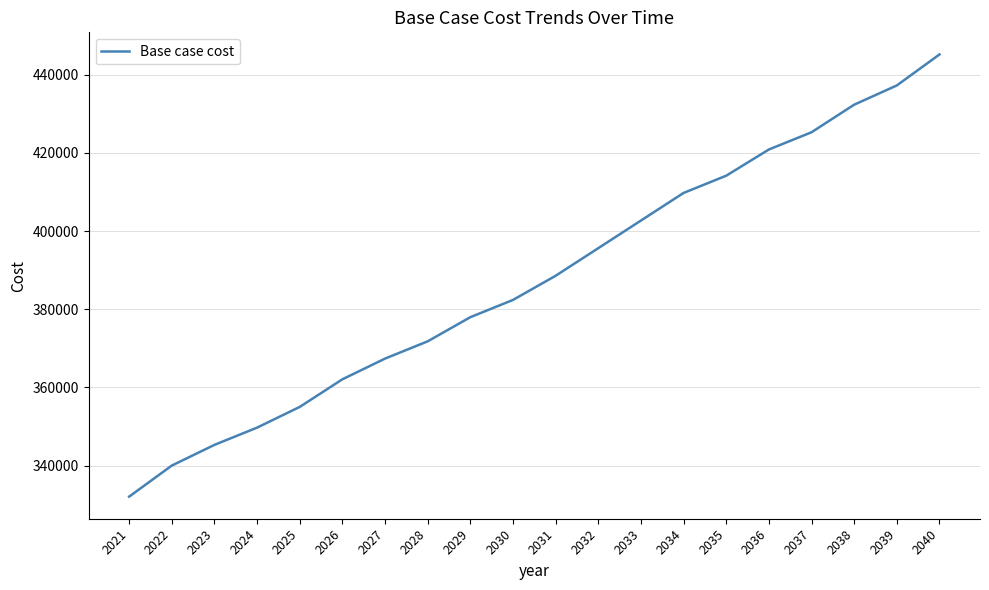

At which label is the value closest to 388628?

2031